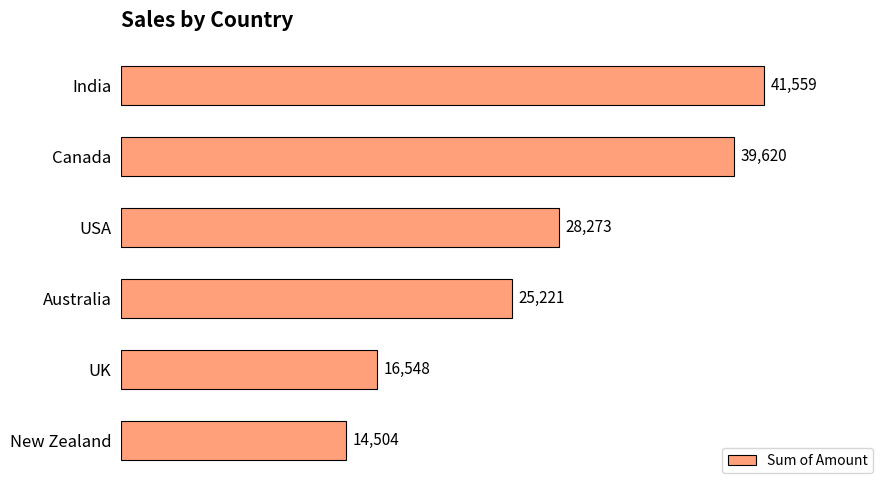

The value at Canada is 39620. True or false?

True